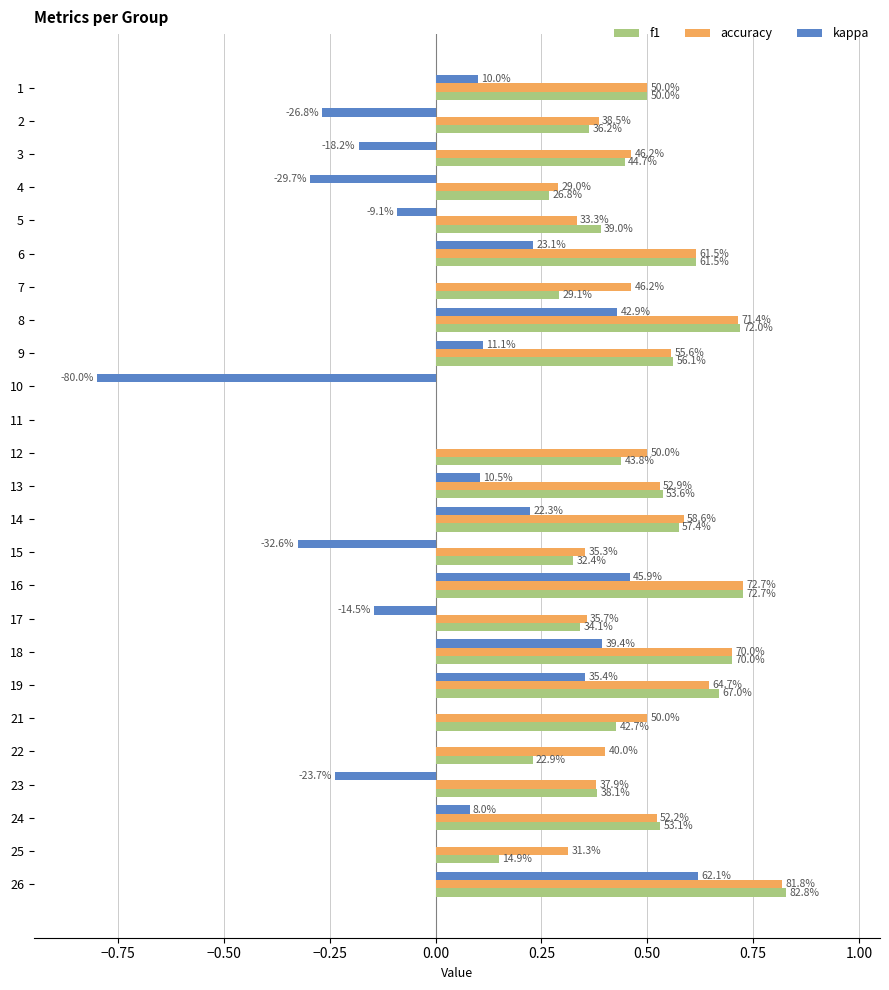

What are all the series names shown in the legend?

f1, accuracy, kappa